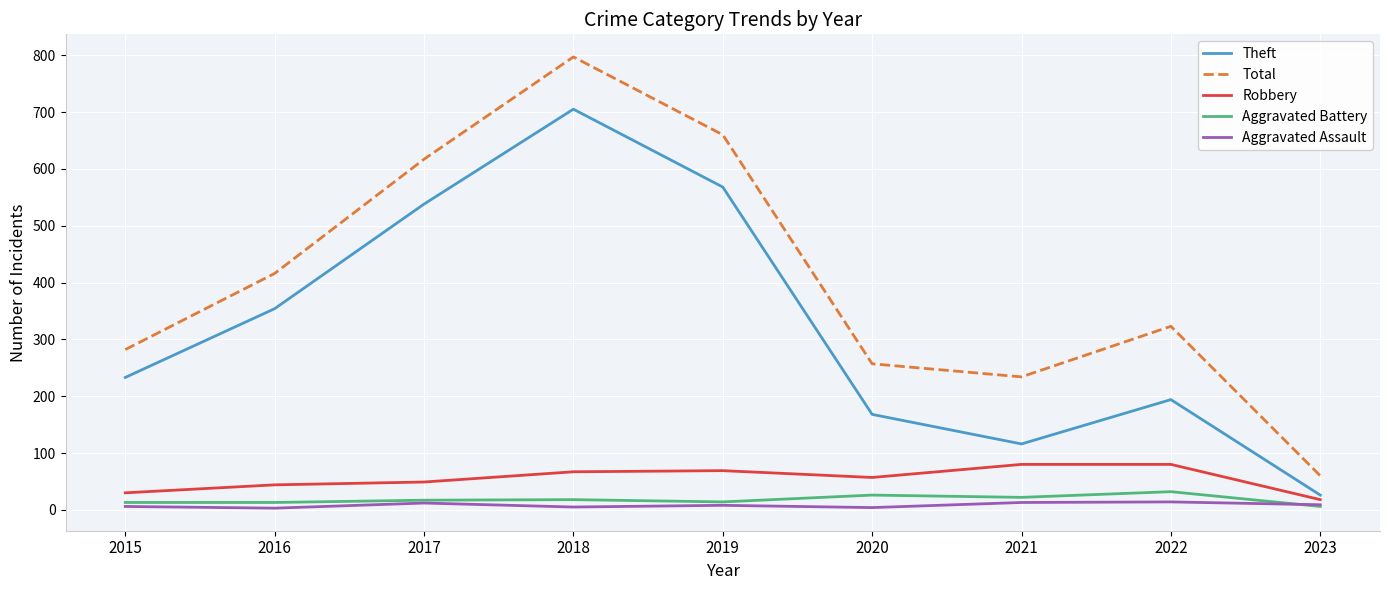

At which label does Robbery reach its minimum?

2023